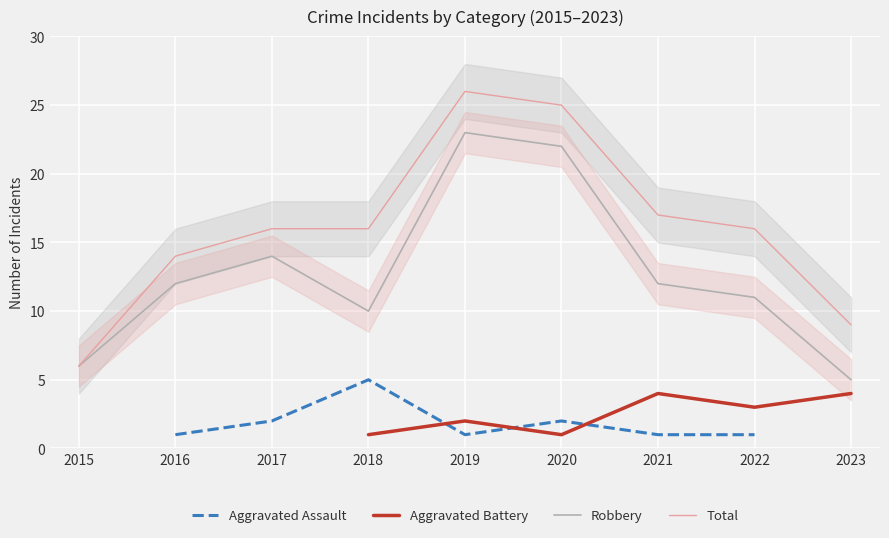

How many Aggravated Assault values are between 1 and 2?

6